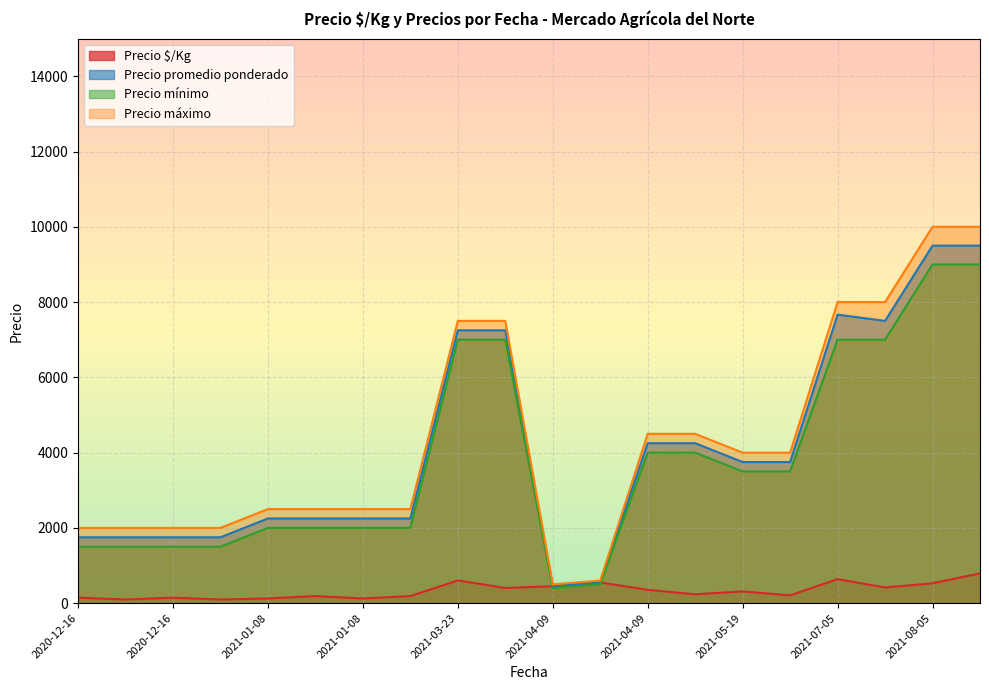

Which series has the largest range (max minus min)?

Precio máximo